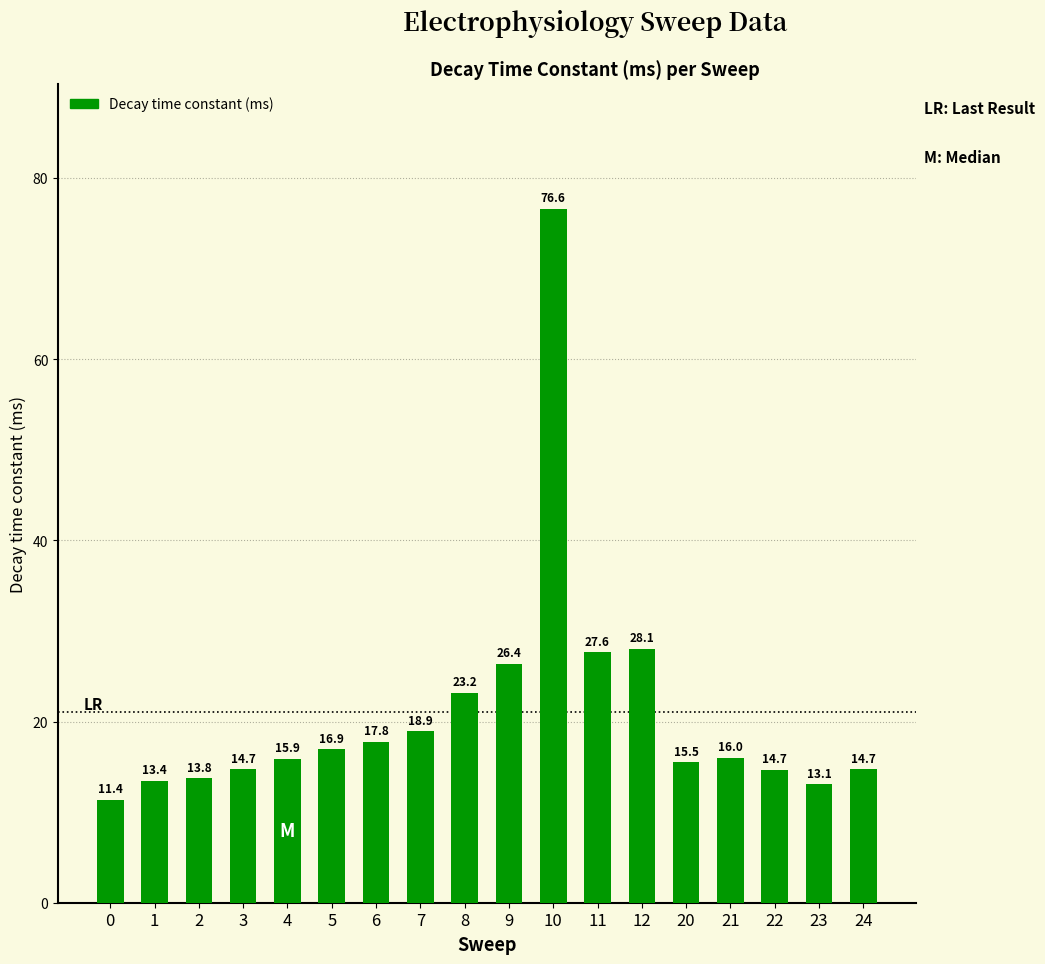

The chart shows a value of 26.4 at 9. True or false?

True